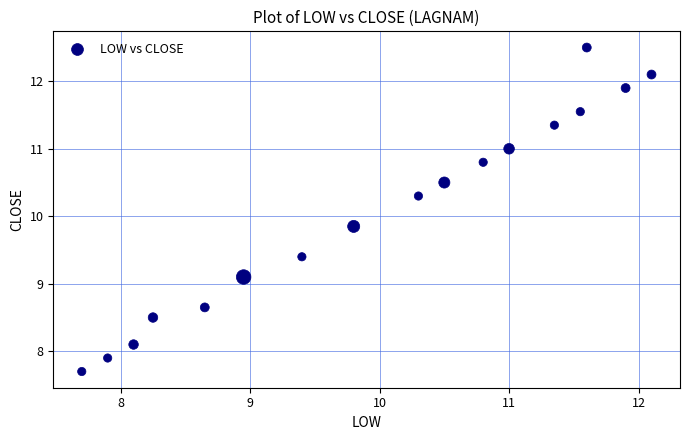

What is the range of Y values (max minus min)?

4.8